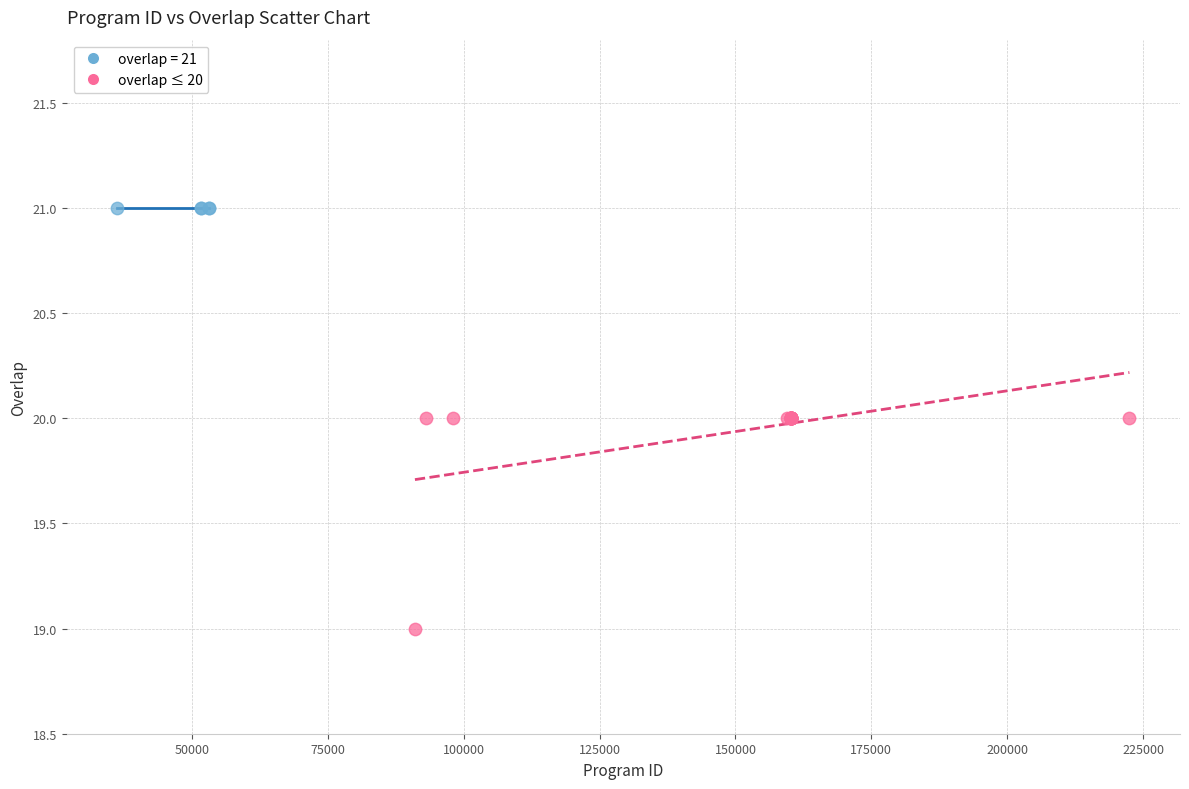

Which series contains the lowest Y value?

overlap ≤ 20